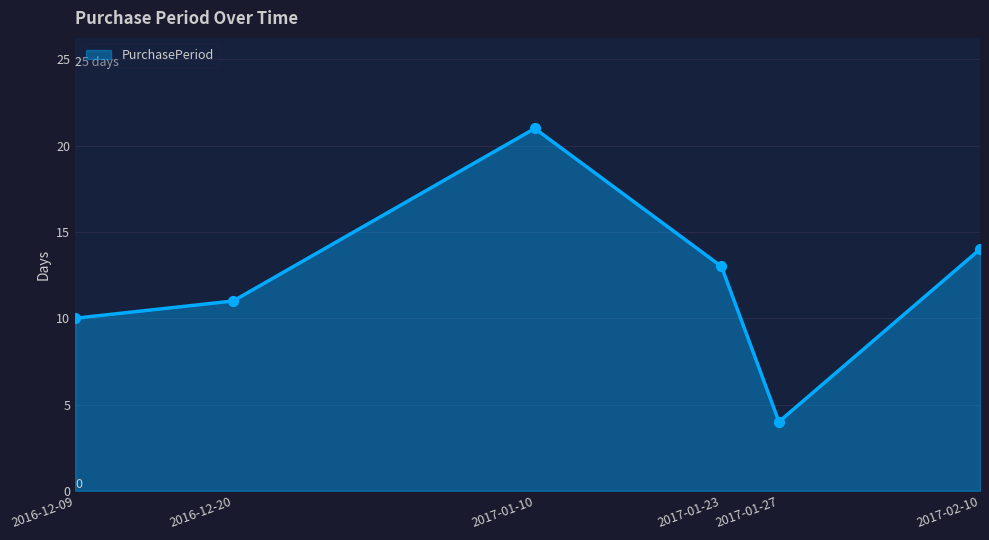

Approximately how many times larger is the value at 2016-12-09 compared to 2017-01-10?

0.5